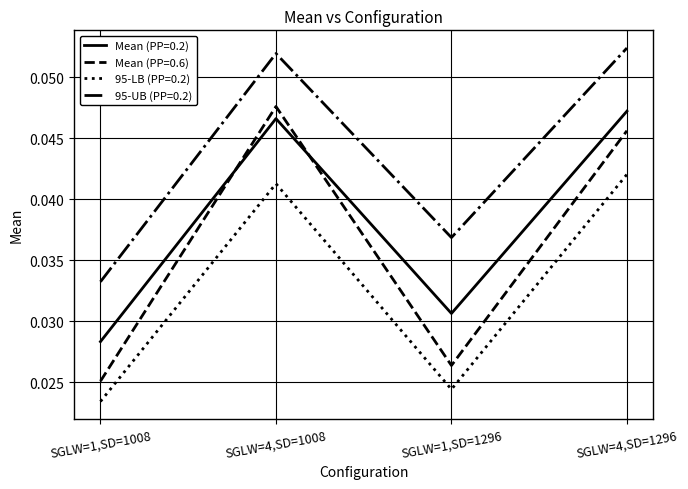

How many intersections are there between Mean (PP=0.6) and Mean (PP=0.2)?

2